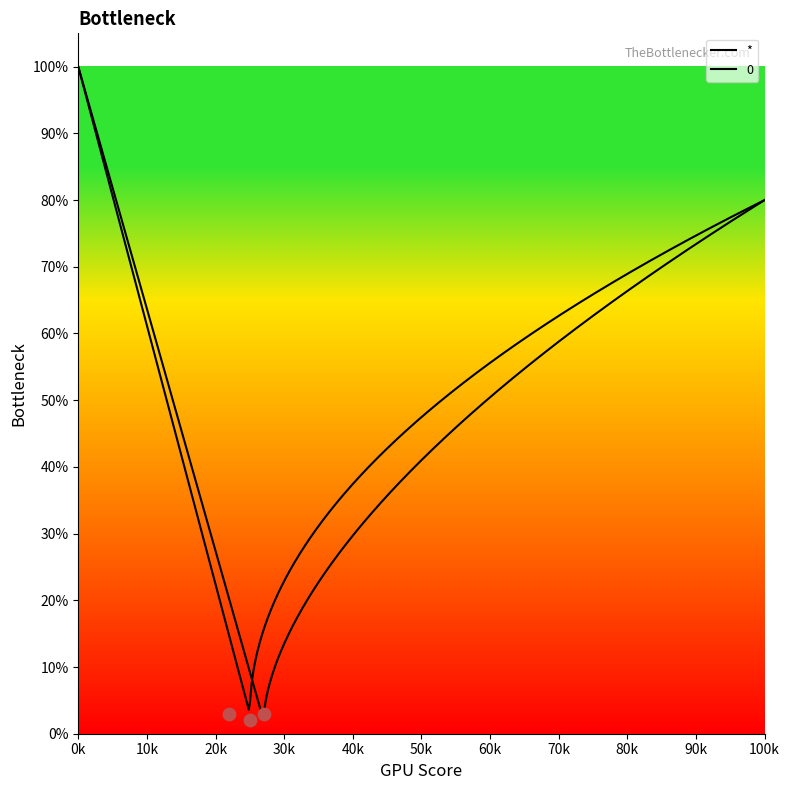

Which series reaches the maximum Y coordinate?

*